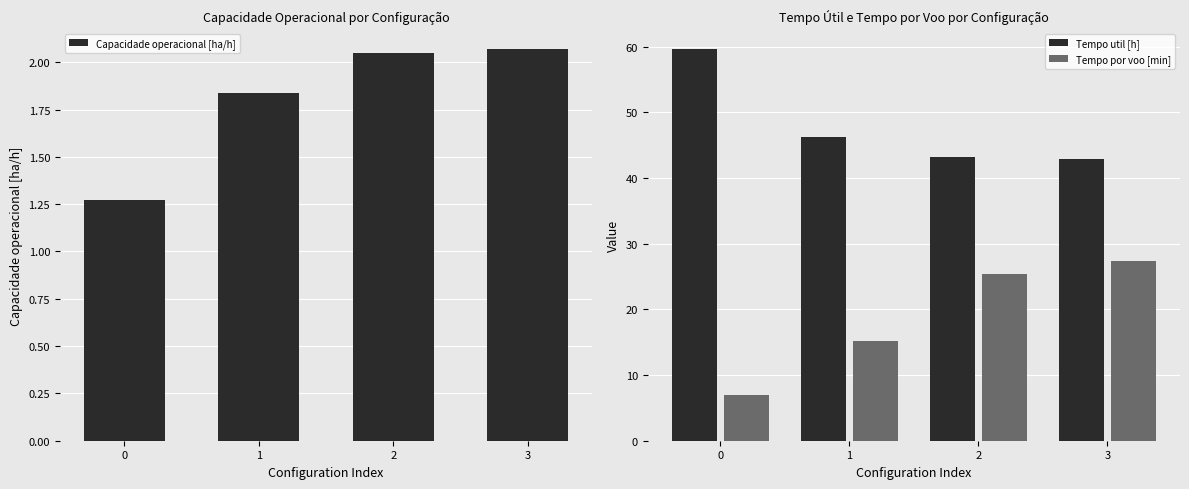

The value of Tempo util [h] at 1 is 29.0. True or false?

False